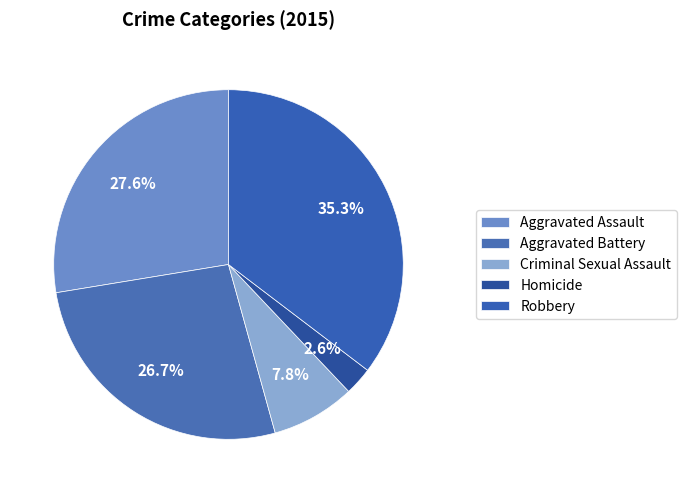

What percentage is the Criminal Sexual Assault slice, to the nearest percent?

8%